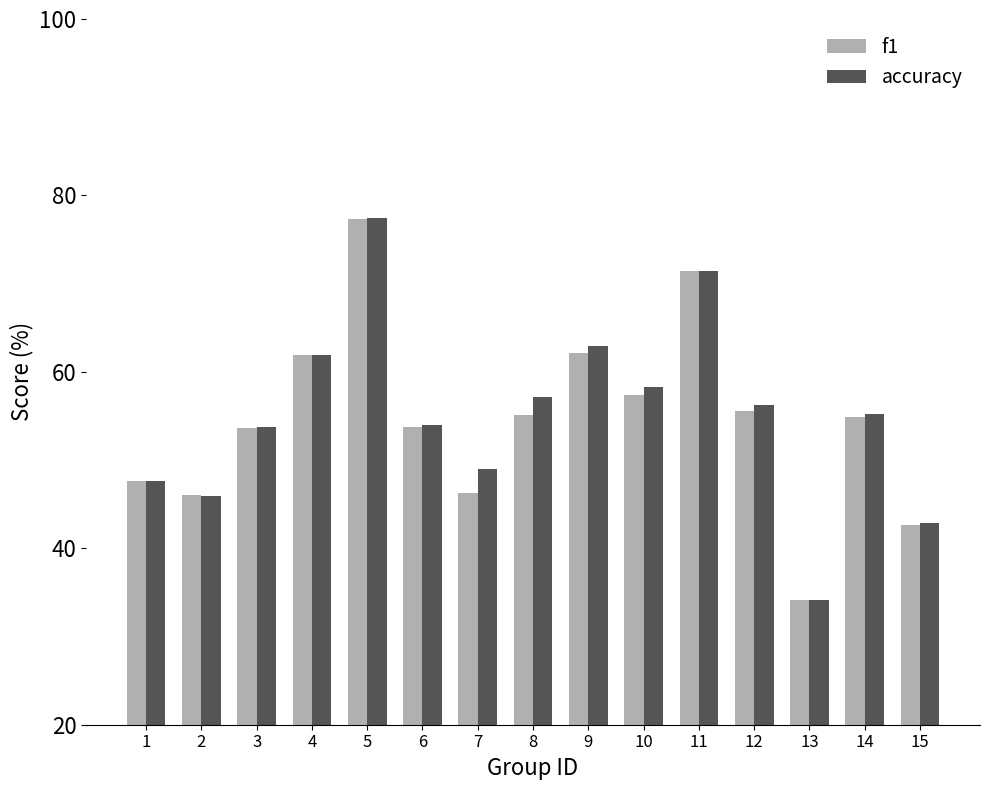

At 9, list the series in order from largest to smallest.

accuracy, f1